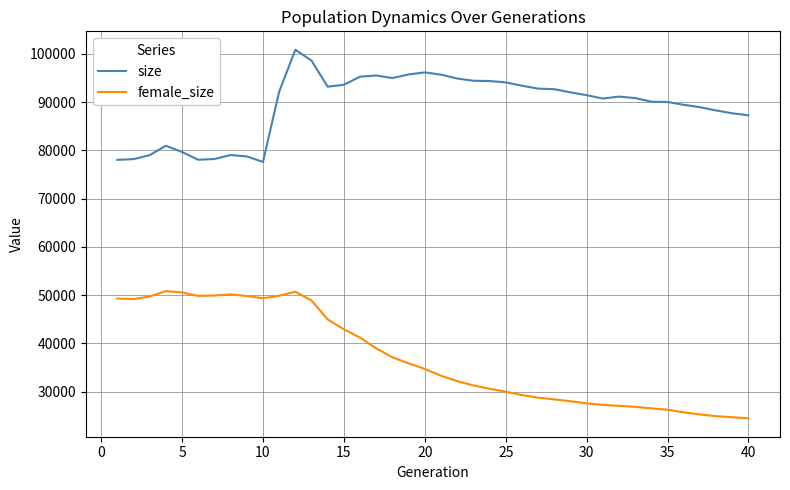

What is the maximum value shown in the chart?

100818